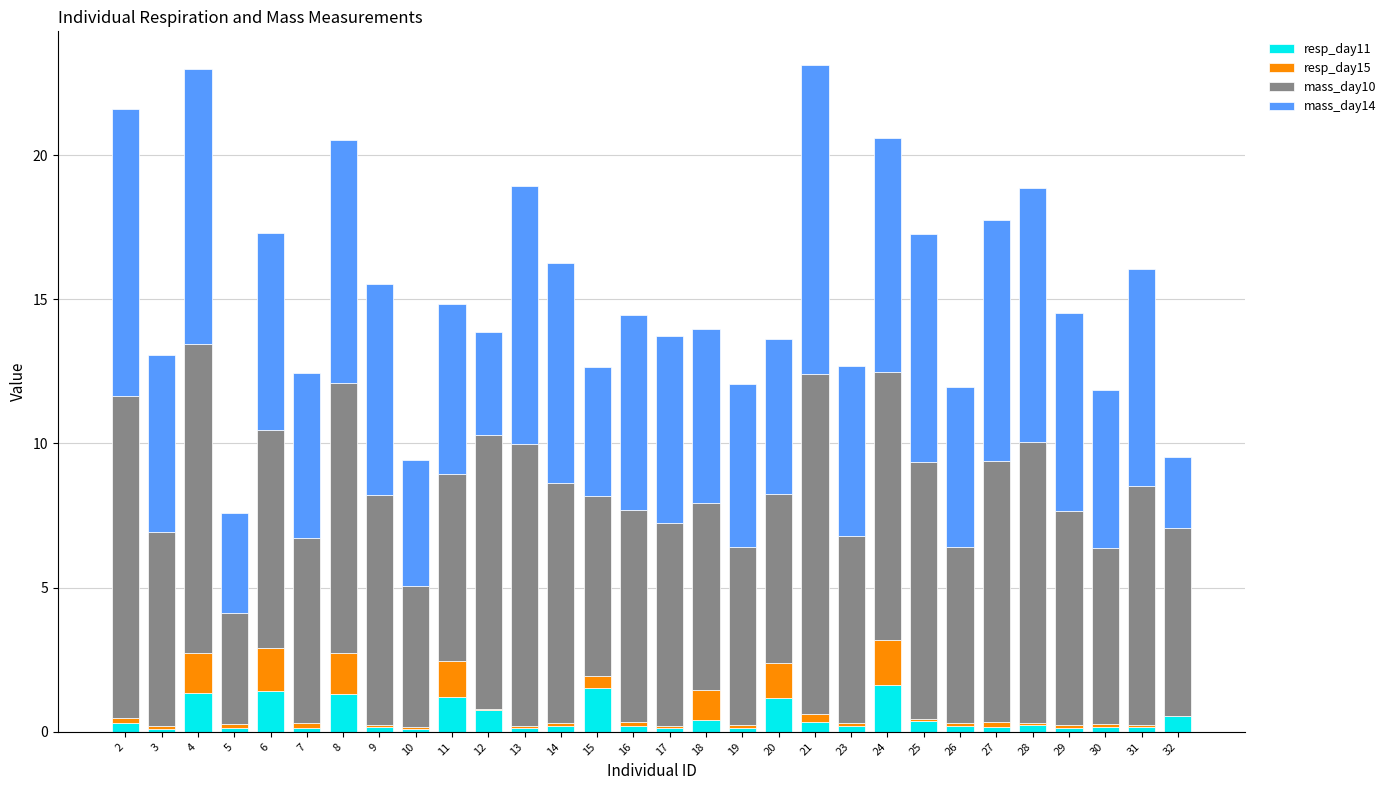

What is the maximum value for resp_day11?

1.6